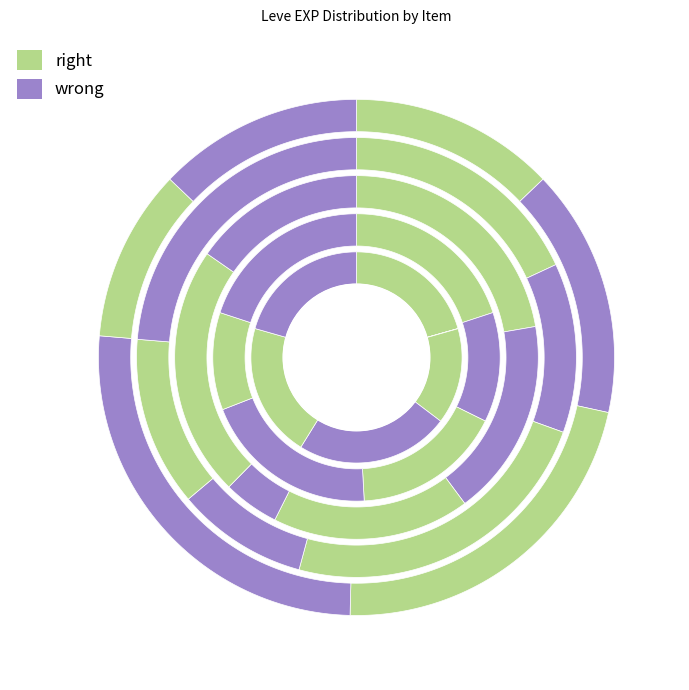

How many slices are in this pie chart?

30